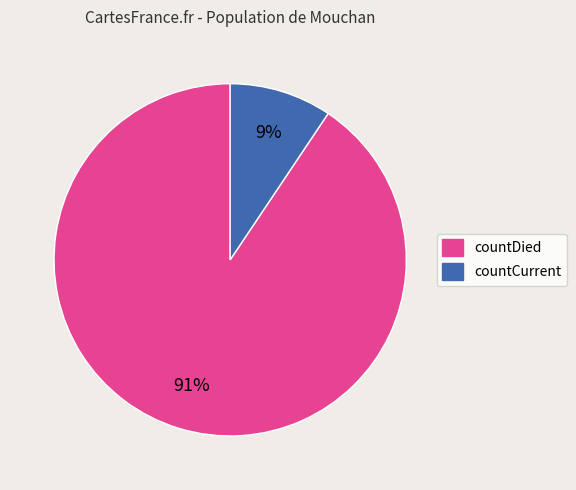

Does countDied represent more than half of the total?

Yes